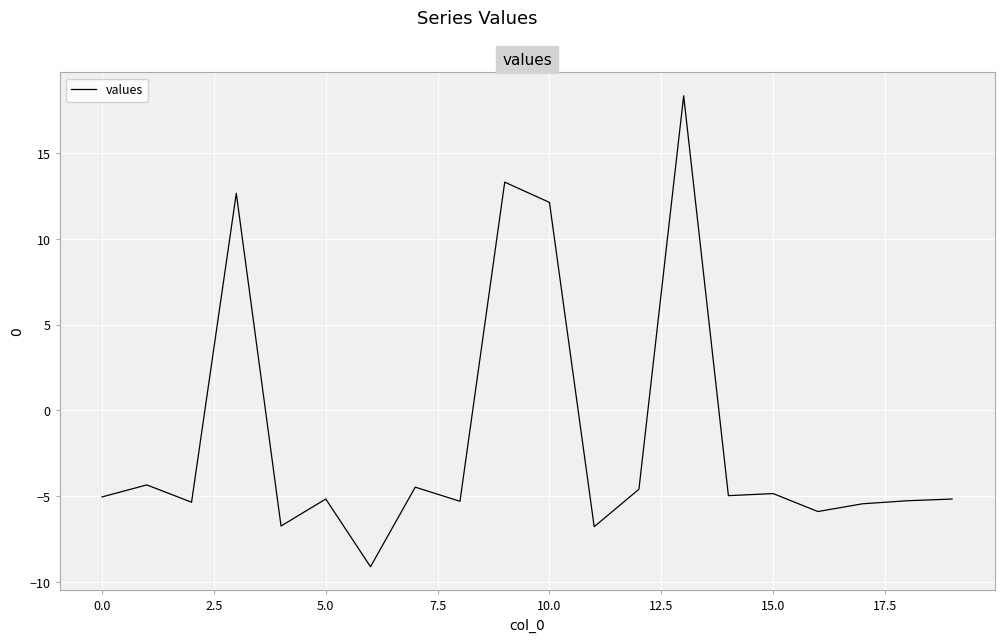

What is the maximum value shown in the chart?

18.3